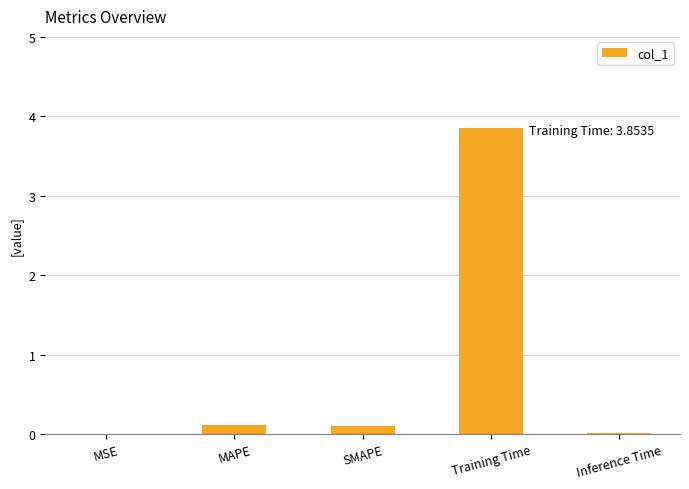

What is the sum of all values?

4.1